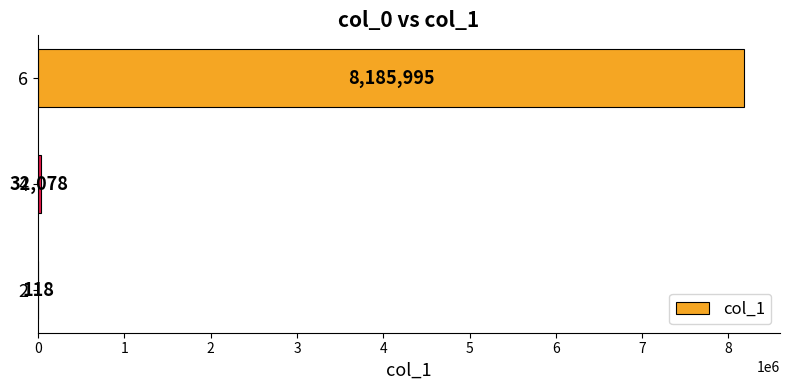

What is the change in value from 4 to 6?

+8153917